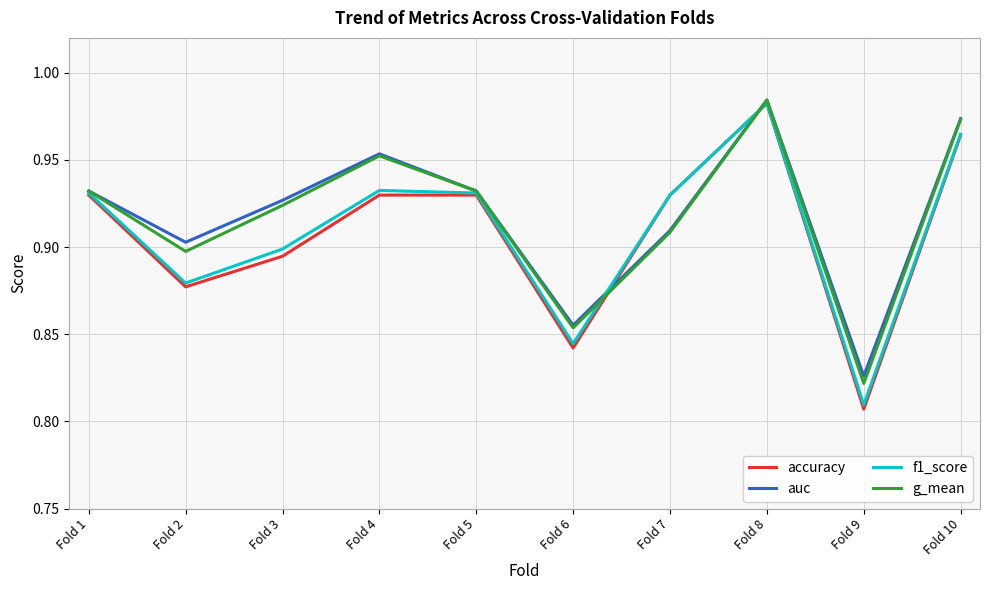

What is the total value across all series at Fold 2?

3.6